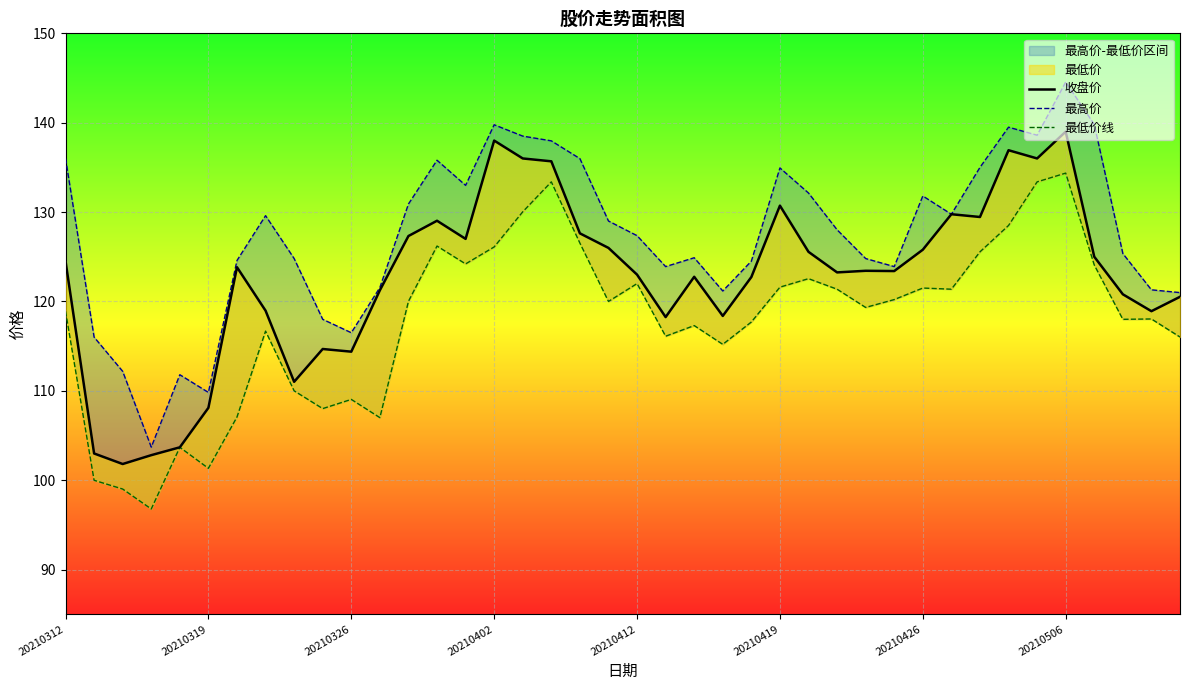

What is the difference between the 最低价线 values at 35 and 11?

27.4